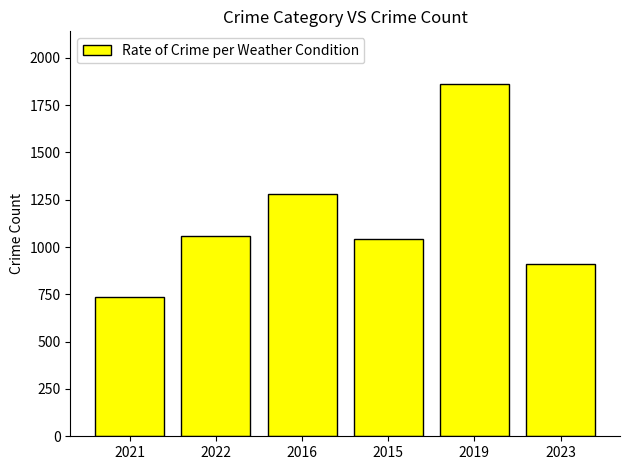

Which category has the lowest value across all series?

2021